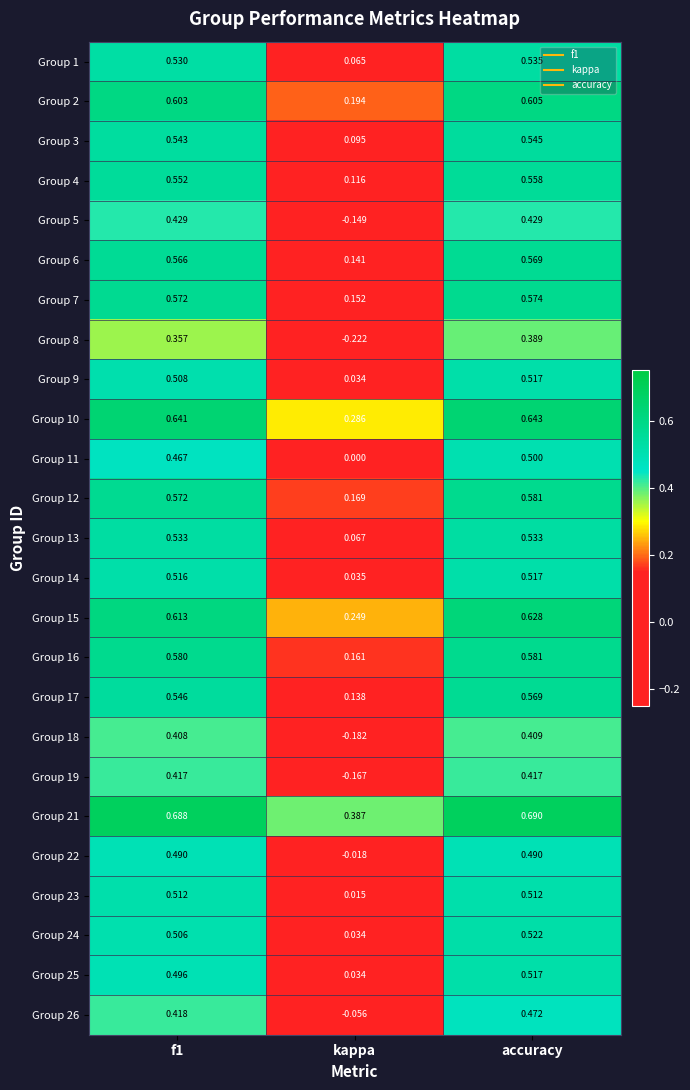

At which category does the chart reach its peak across all series?

accuracy